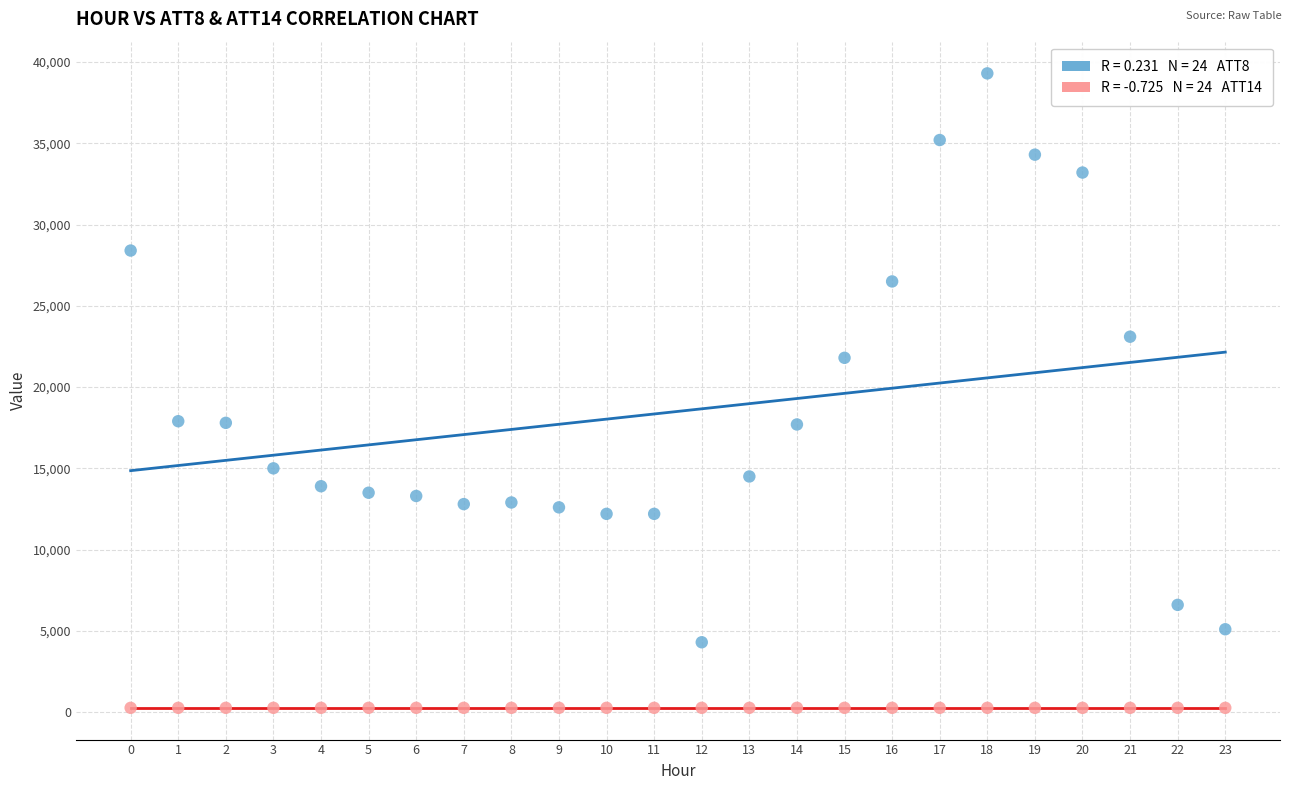

Across all data points, what is the range of Y values (max minus min)?

39036.2